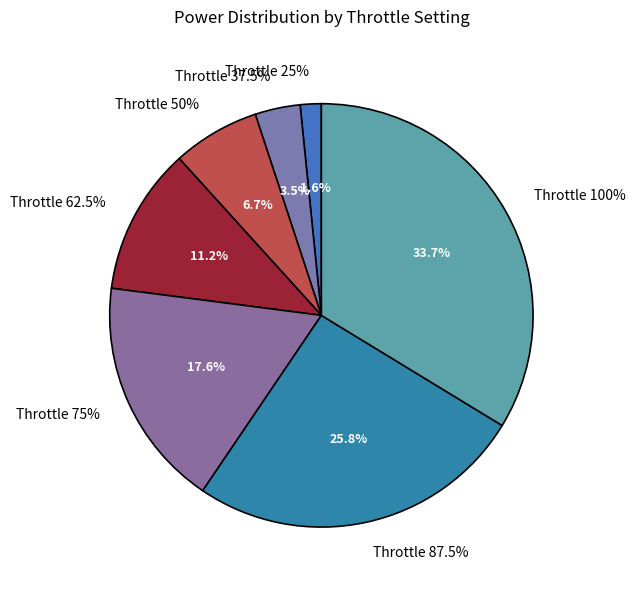

Which slice is the smallest?

25%